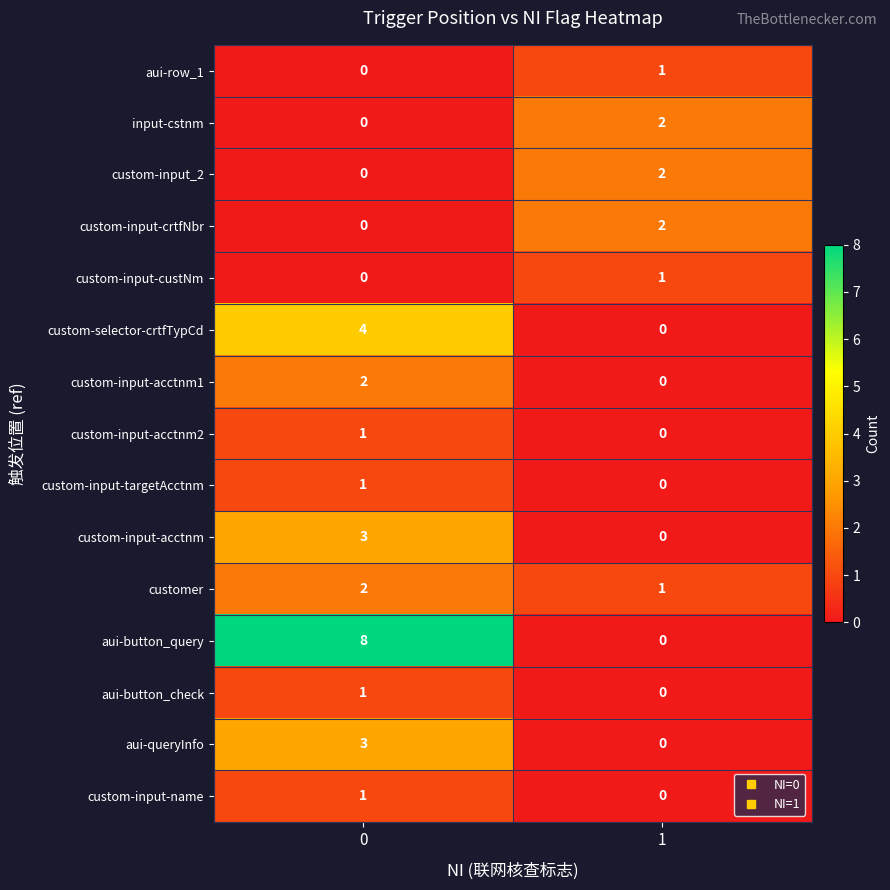

Which series has the largest total across all categories?

aui-button_query